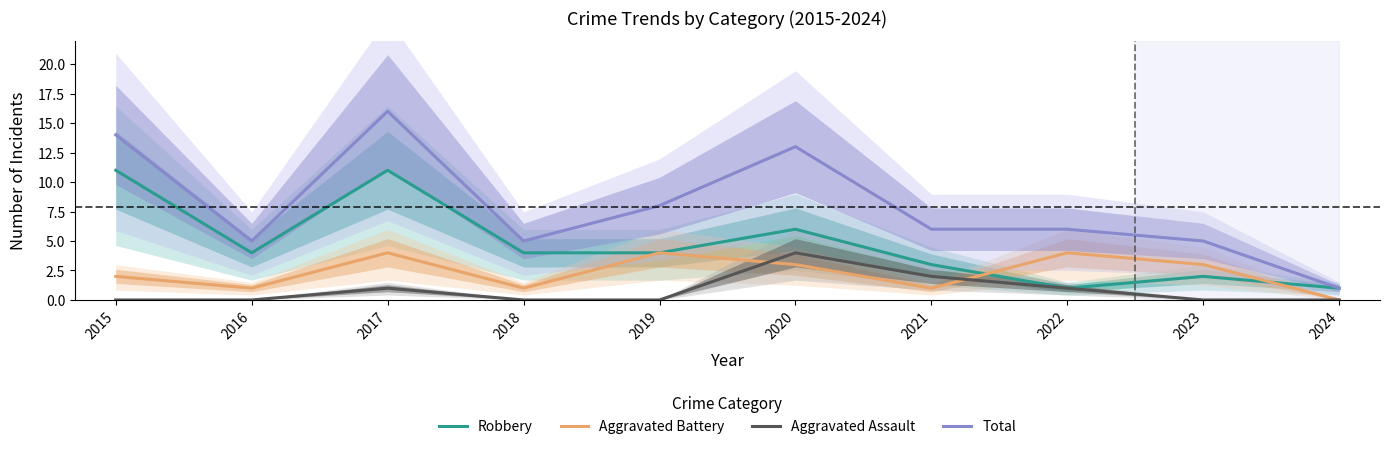

How many lines are shown in the chart?

4